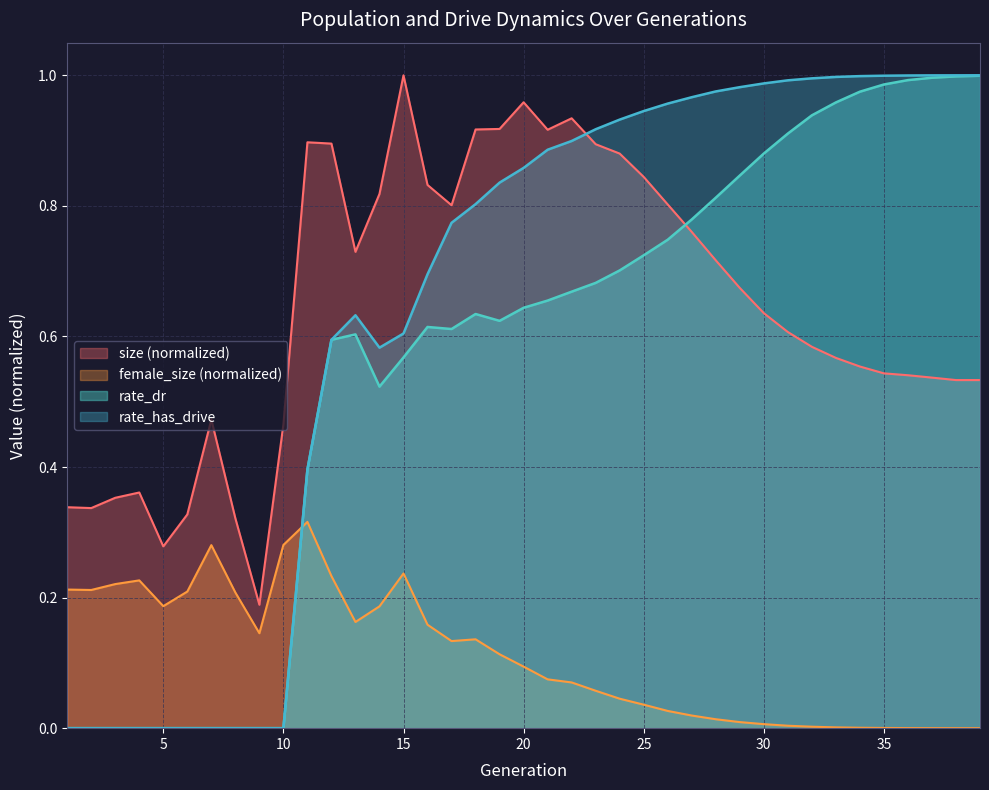

What is the spread (max minus min) of values at 15?

0.8